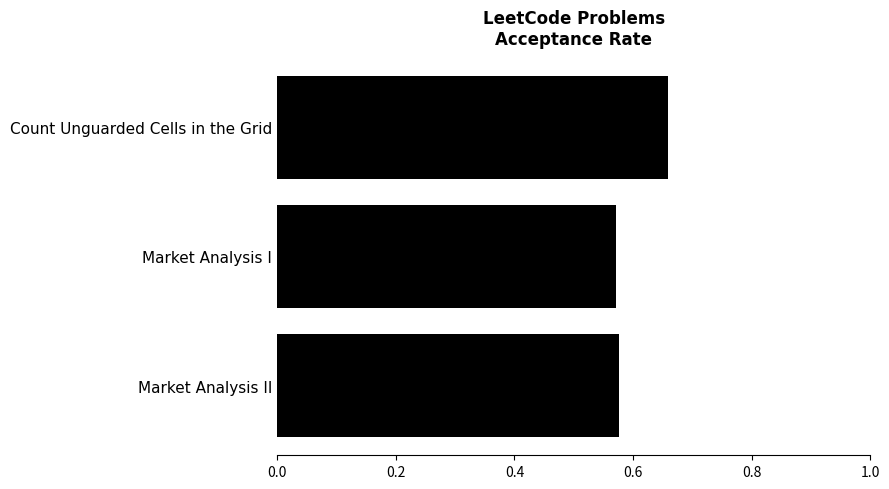

How many series are shown in this chart?

1